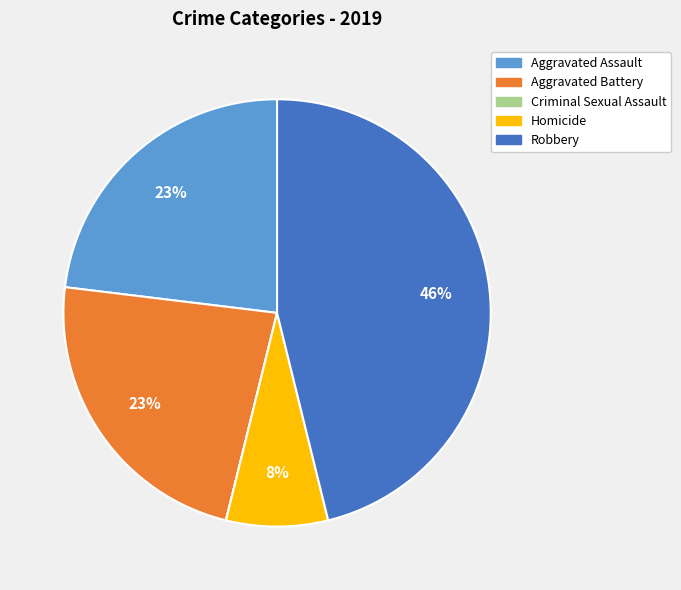

Which category has the biggest portion of the pie?

Robbery